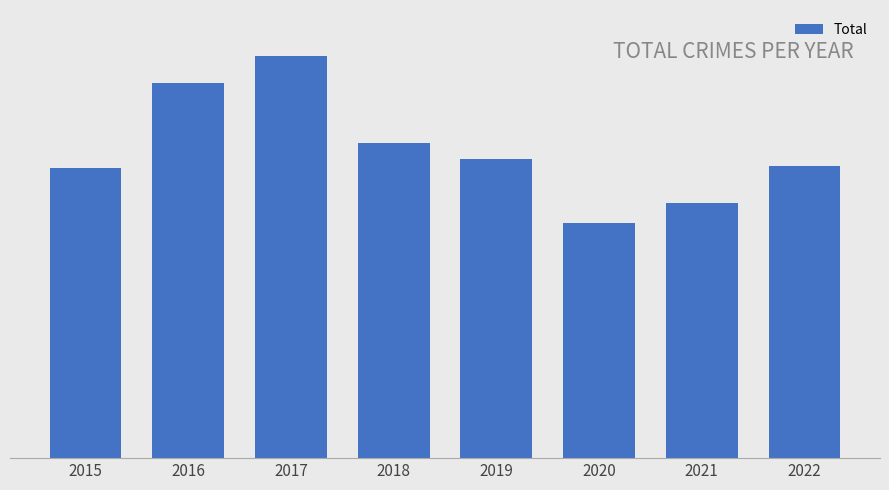

Between 2019 and 2022, which is larger?

2019